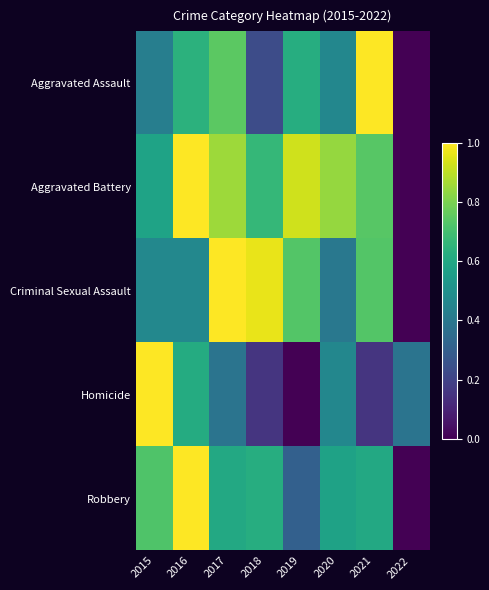

Count the number of categories in the chart.

8